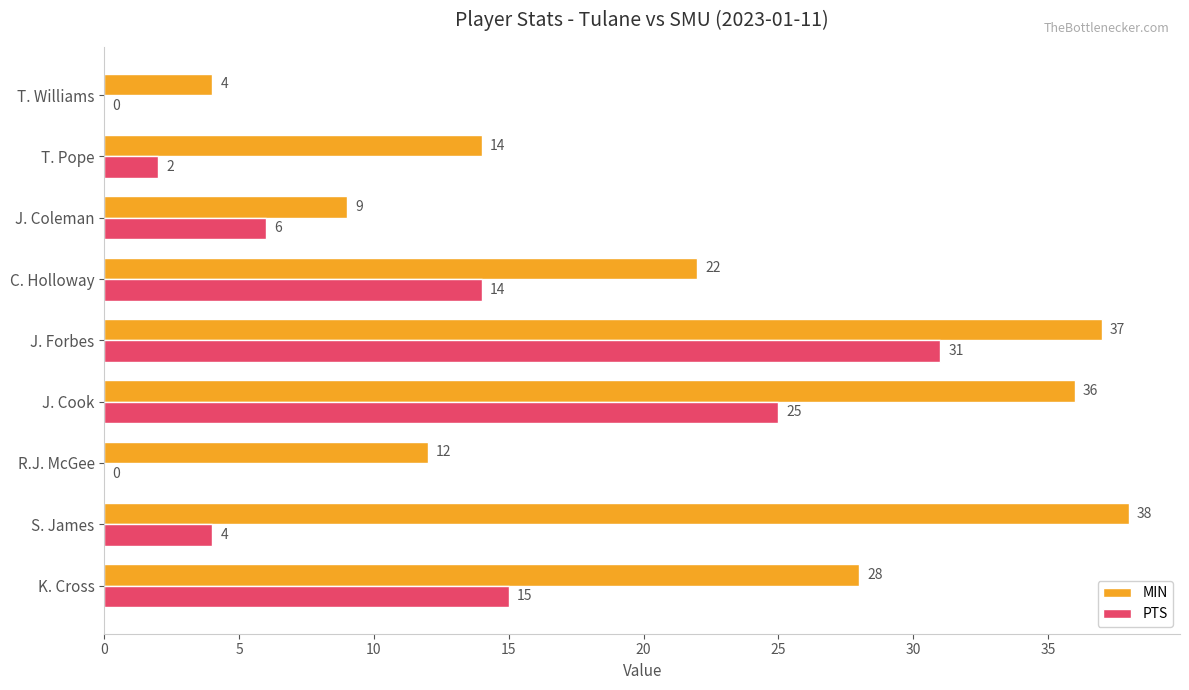

What is the sum of all MIN values?

200